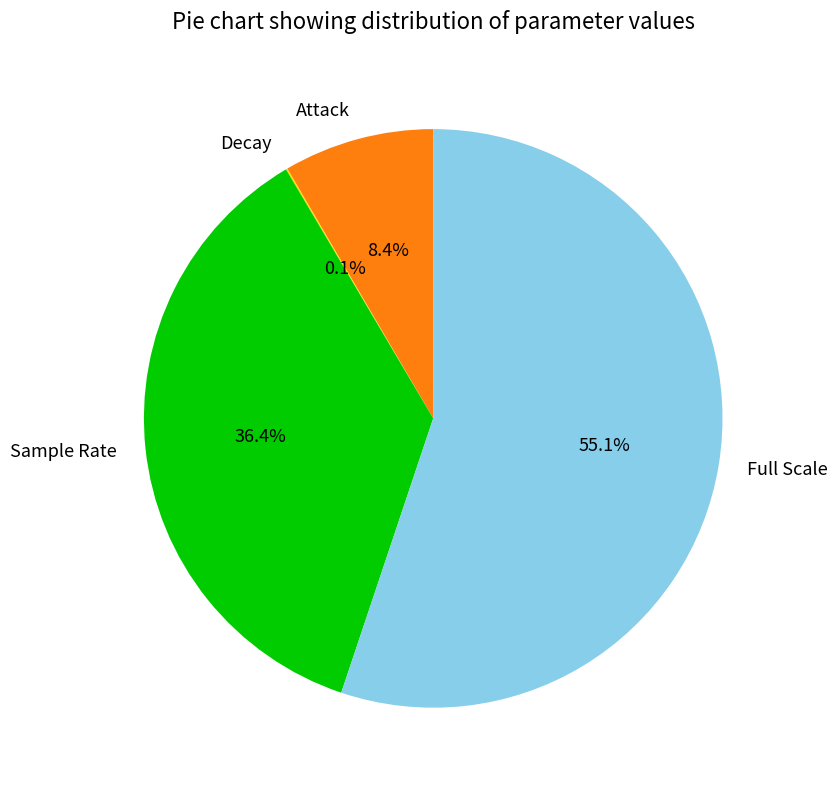

To the nearest percent, what is the difference between the largest and smallest slice percentages?

55%